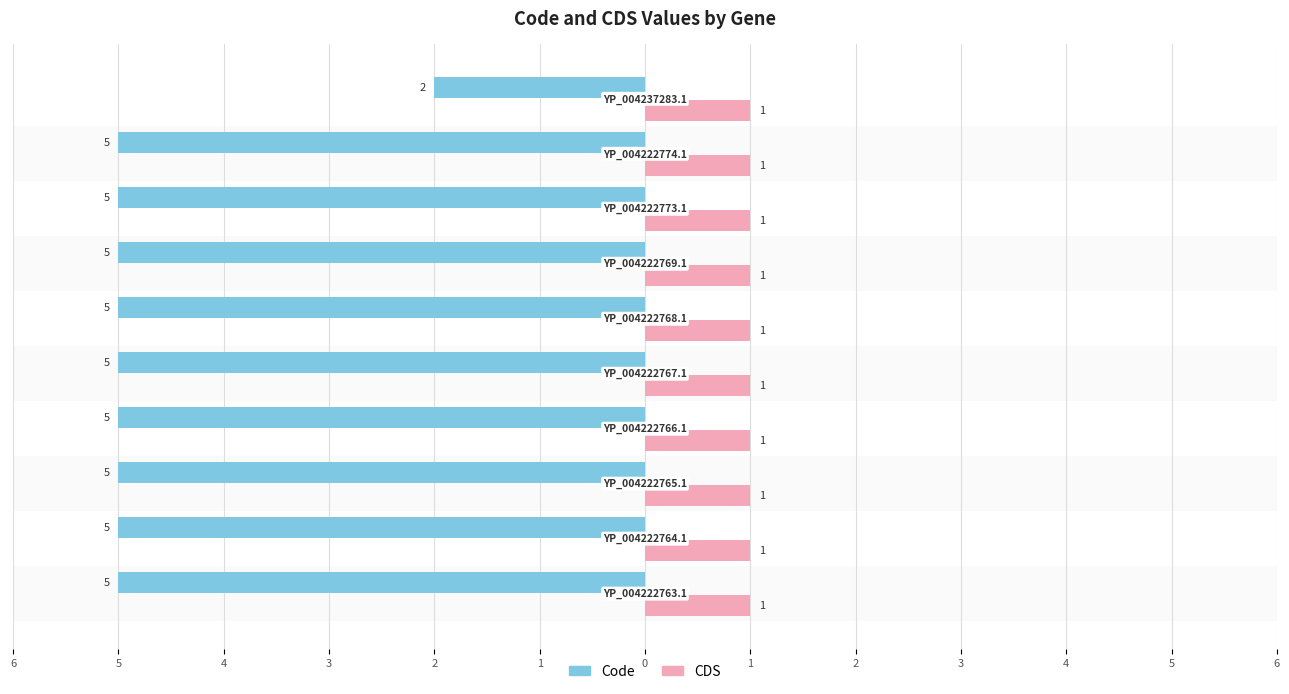

What is the label of the 2nd bar from the left?

5